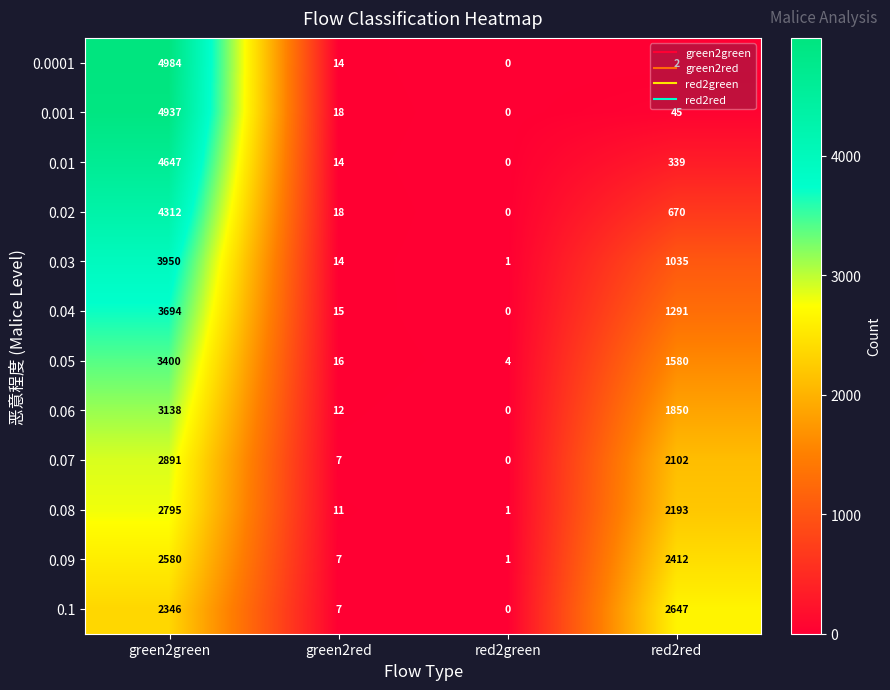

What is the total value across all series at red2green?

7